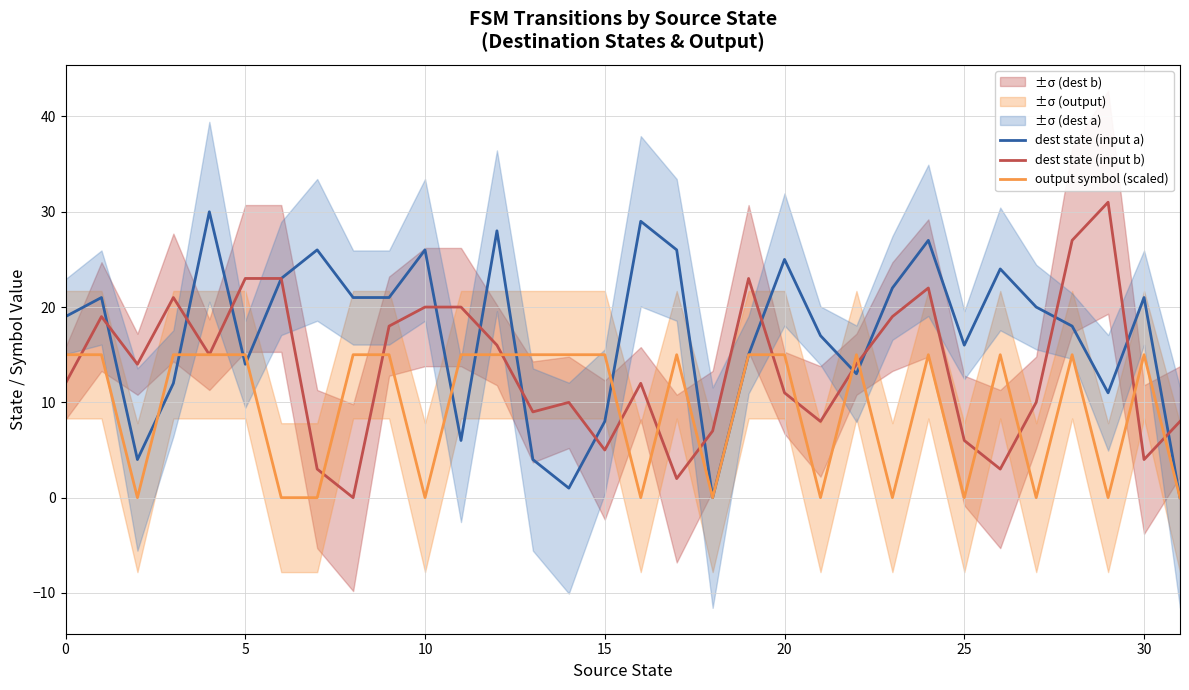

True or false: output symbol (scaled) has a value of 4 at 28.

False